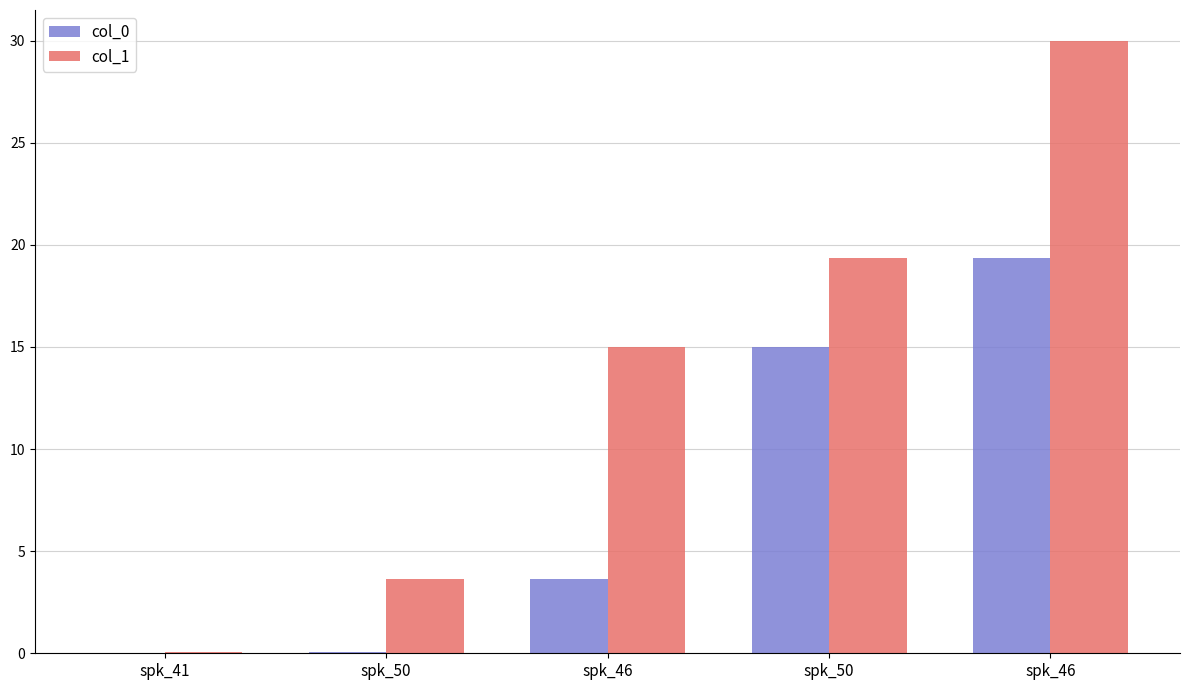

At which label does col_1 first exceed 15?

spk_46